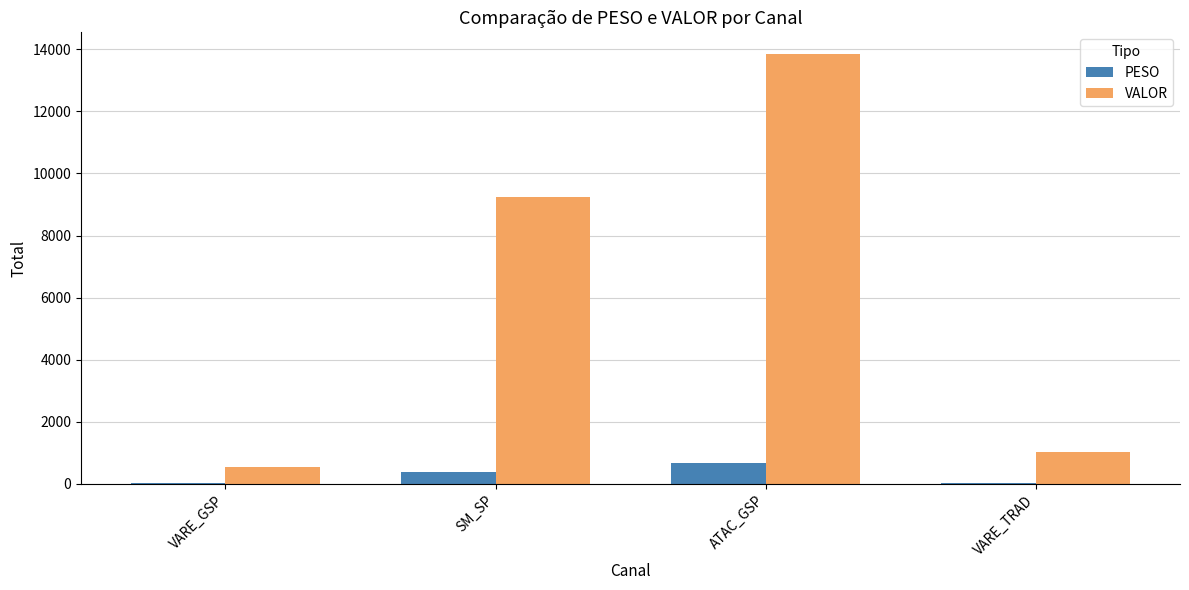

Is the value of VALOR at ATAC_GSP greater than the value of PESO at VARE_TRAD?

Yes